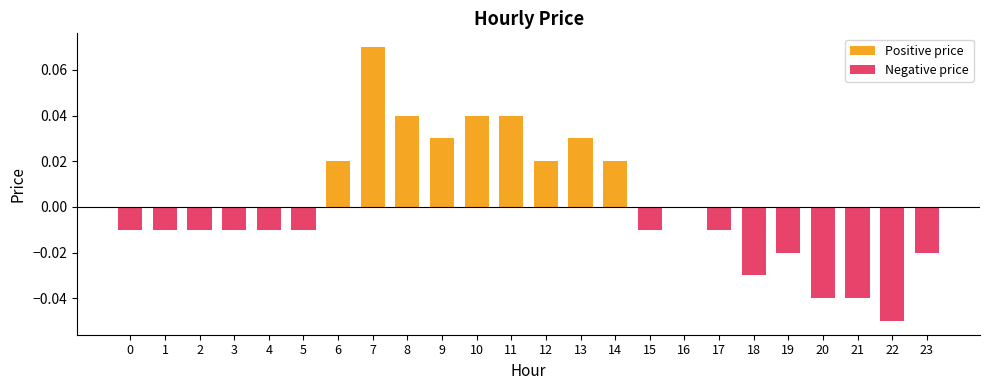

At how many categories does at least one series exceed 0?

9